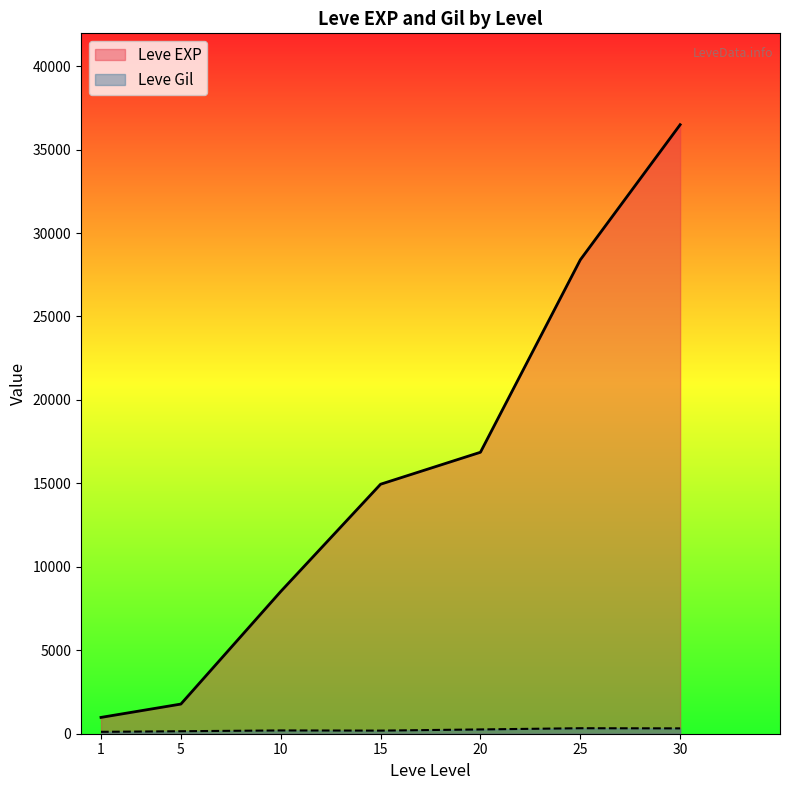

What is the difference between the maximum and minimum values in the Leve EXP series?

35515.0